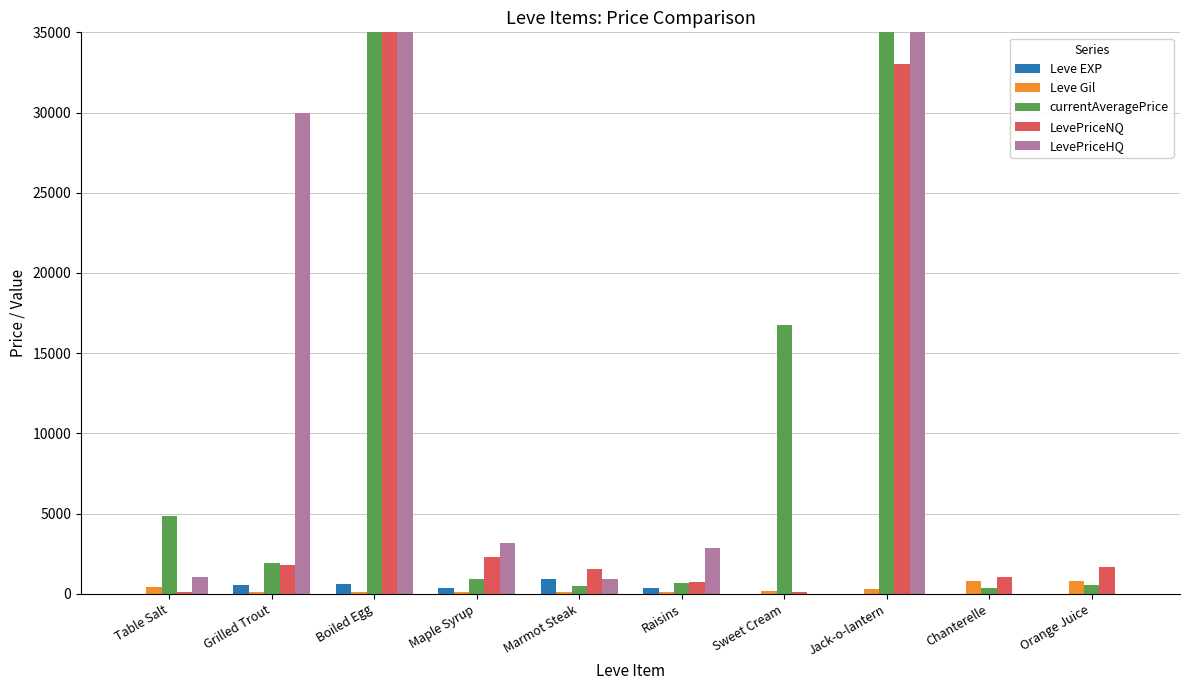

What position from the left is Boiled Egg?

3